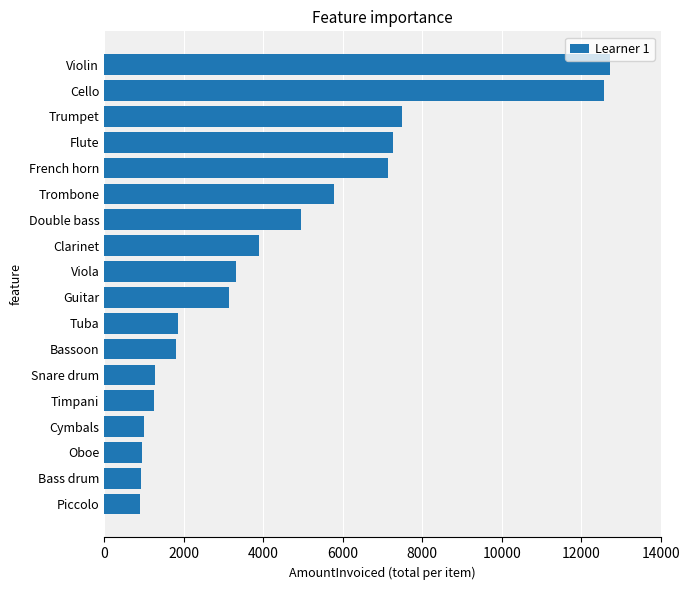

What is the greatest value displayed?

12737